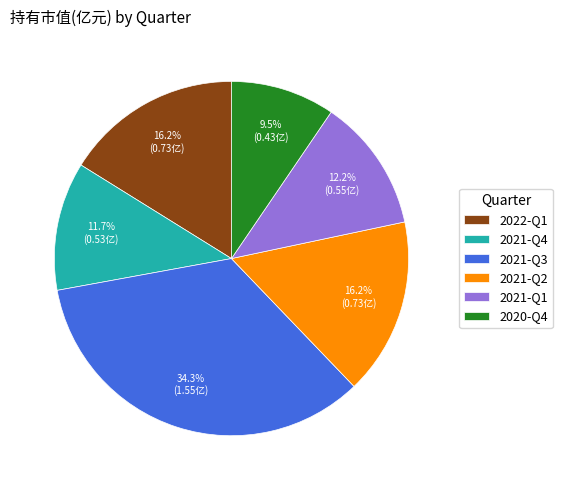

True or false: 2022-Q1 accounts for 16% of the total.

True